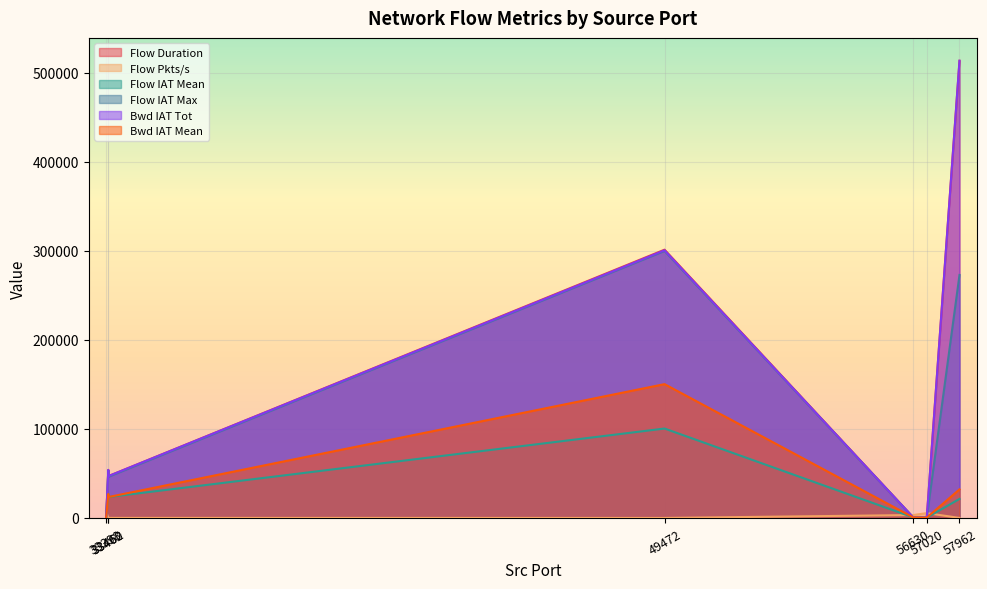

Reading left to right, transcribe all the data shown in this chart.

Flow Duration: 33460=53946.0	33462=47003.0	33398=536.0	57020=368.0	56630=609.0	49472=301277.0	57962=513429.0
Flow Pkts/s: 33460=55.6	33462=63.8	33398=7462.7	57020=5434.8	56630=3284.1	49472=13.3	57962=48.7
Flow IAT Mean: 33460=26973.0	33462=23501.5	33398=178.7	57020=368.0	56630=609.0	49472=100425.7	57962=21392.9
Flow IAT Max: 33460=53328.0	33462=46285.0	33398=536.0	57020=368.0	56630=609.0	49472=299861.0	57962=272879.0
Bwd IAT Tot: 33460=53946.0	33462=47003.0	33398=536.0	57020=368.0	56630=609.0	49472=300574.0	57962=513429.0
Bwd IAT Mean: 33460=26973.0	33462=23501.5	33398=268.0	57020=368.0	56630=609.0	49472=150287.0	57962=32089.3